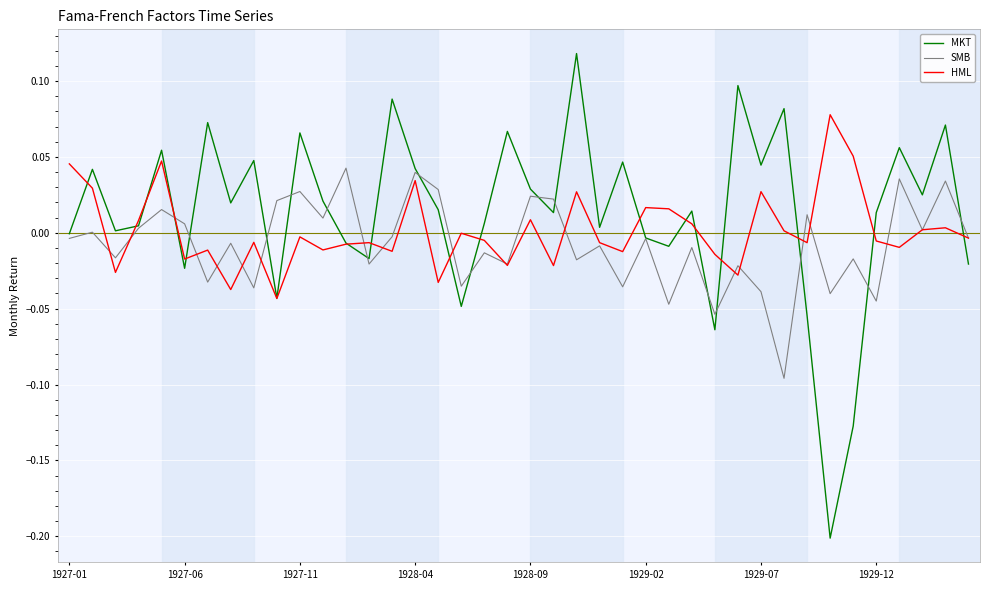

What is the sum of all MKT values?

0.5